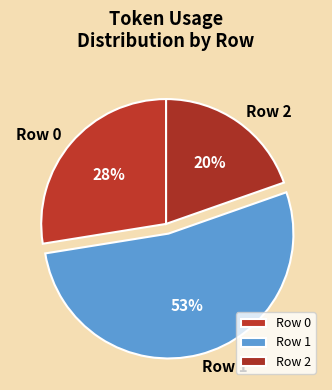

What percentage is the Row 0 slice, to the nearest percent?

28%